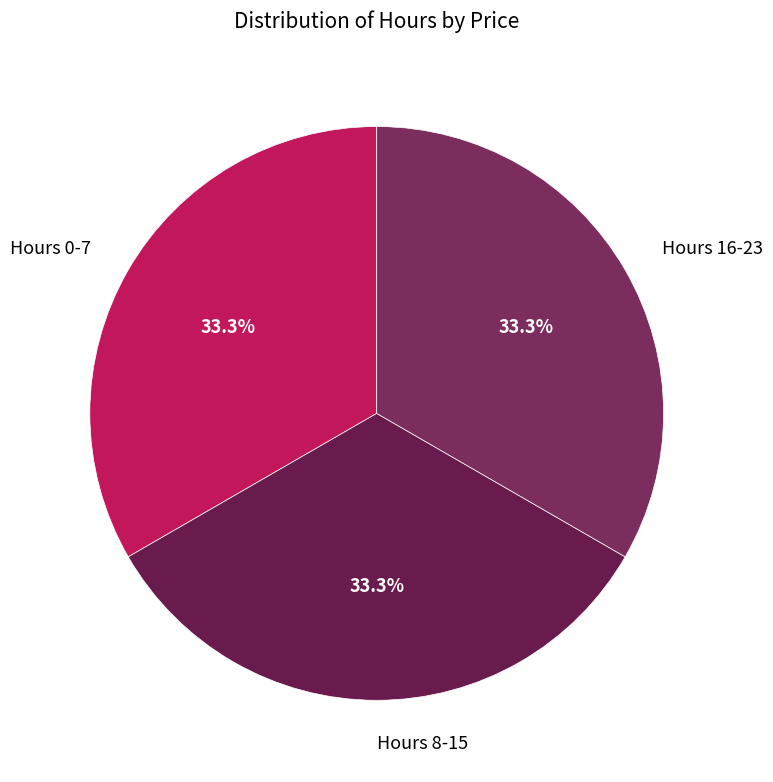

Is there a majority slice in this chart?

No